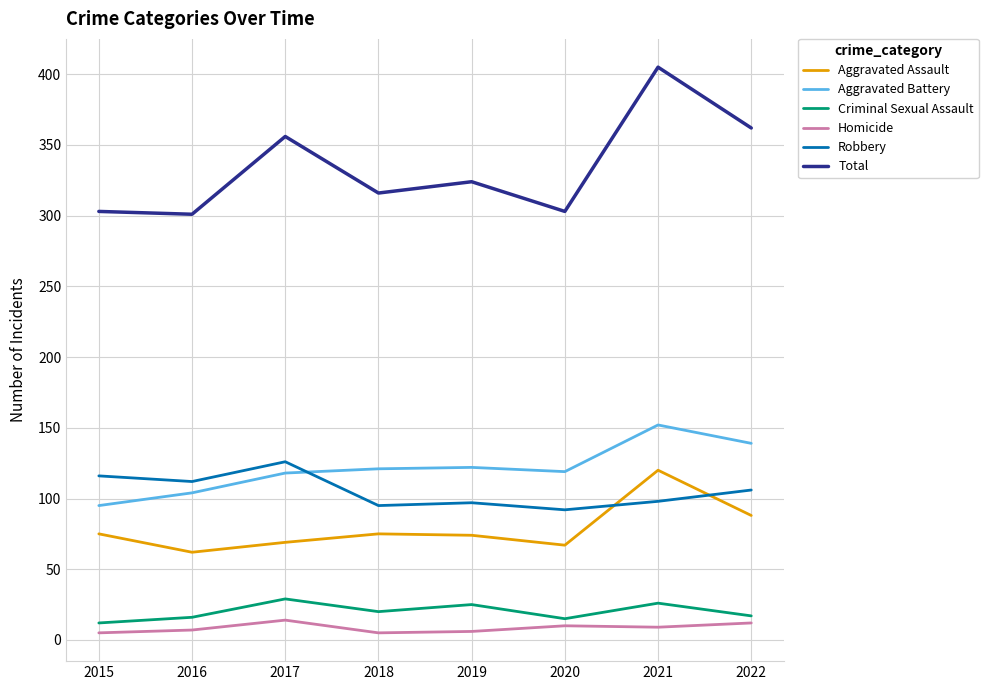

Is this an area chart (filled region under the line)?

No